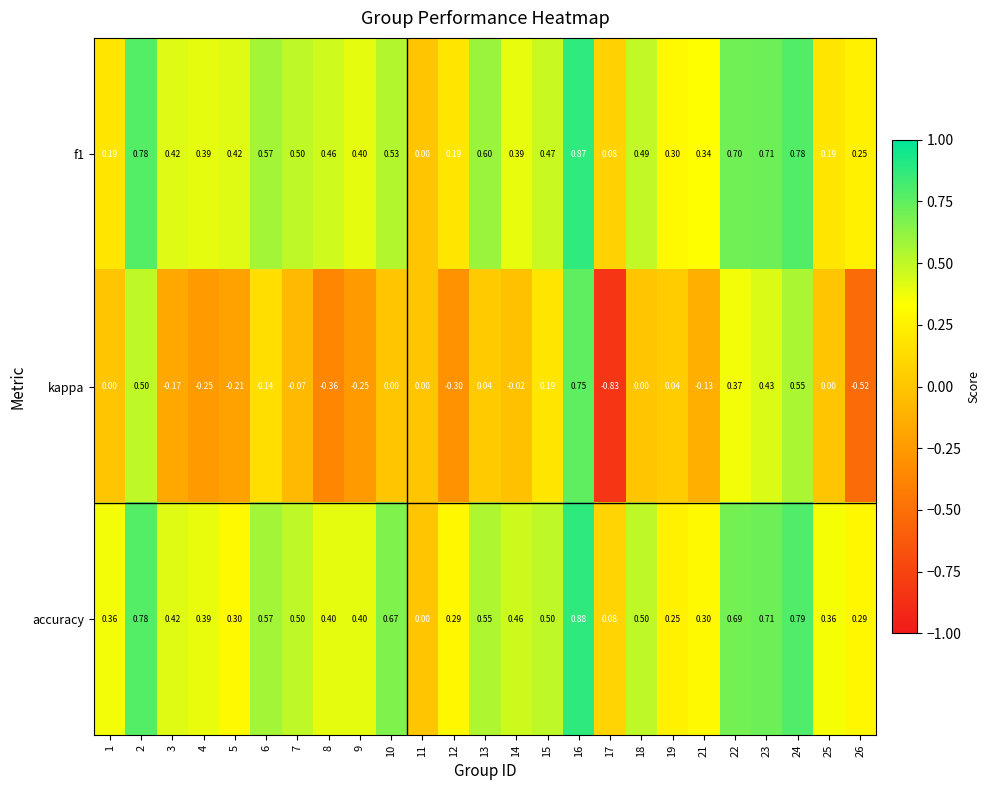

Which series changed the most between 2 and 16?

kappa